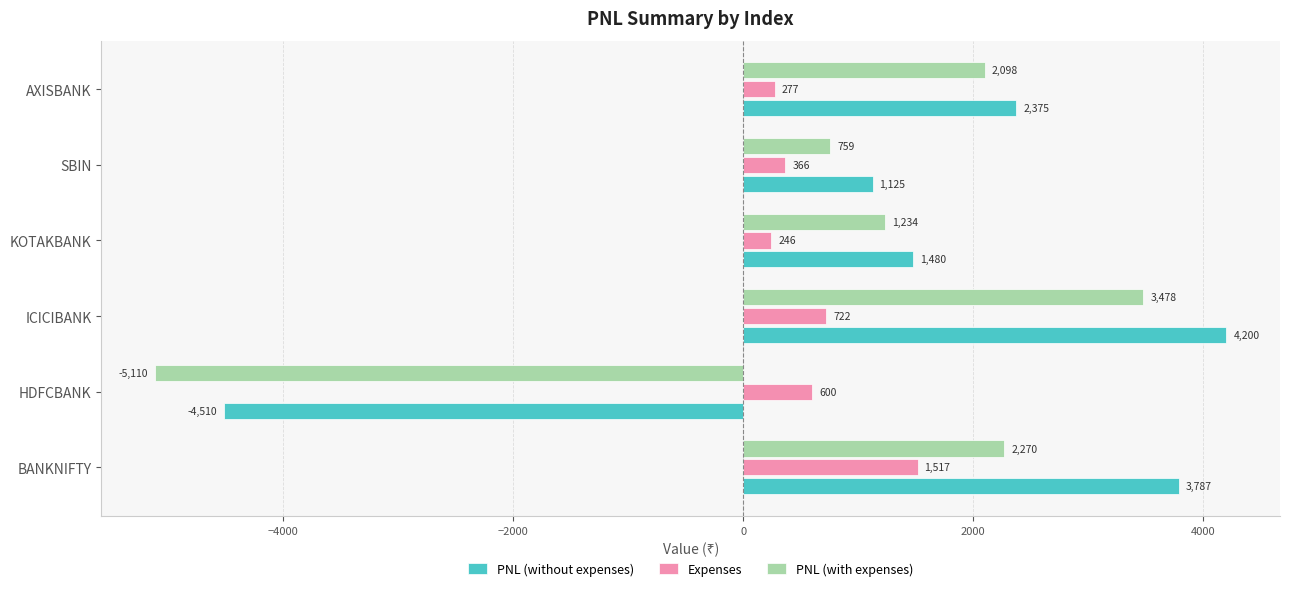

The value of PNL (with expenses) at HDFCBANK is -1281.6. True or false?

False